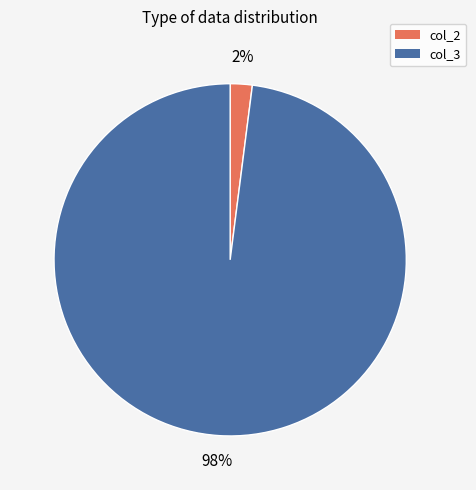

Which slice is the smallest?

col_2